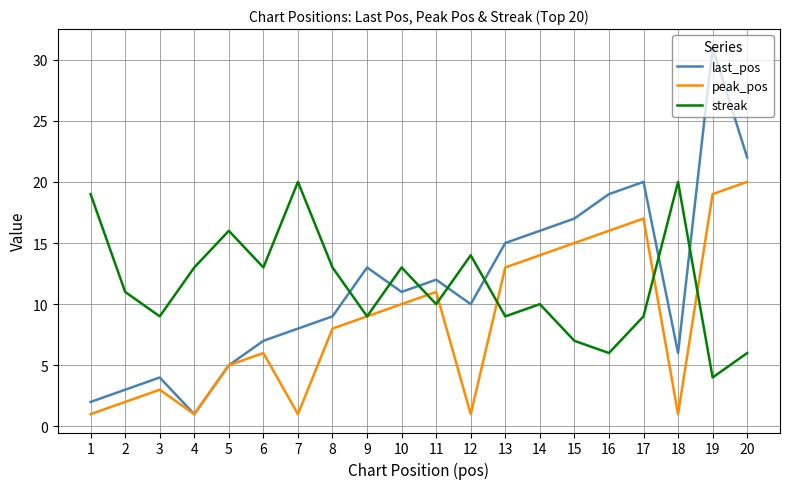

Which series changed the most between 14 and 19?

last_pos